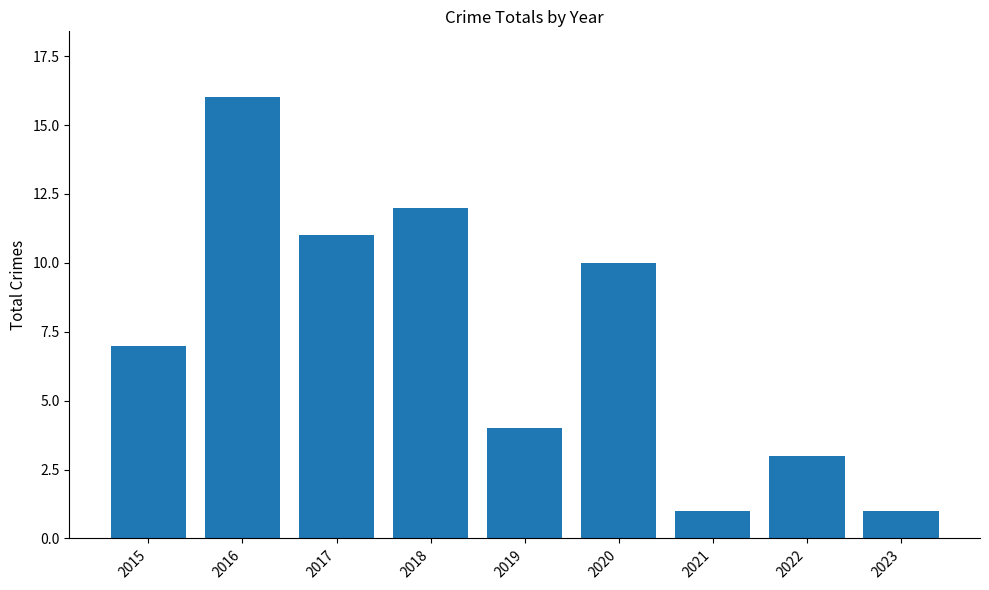

Read the value at 2023.

1